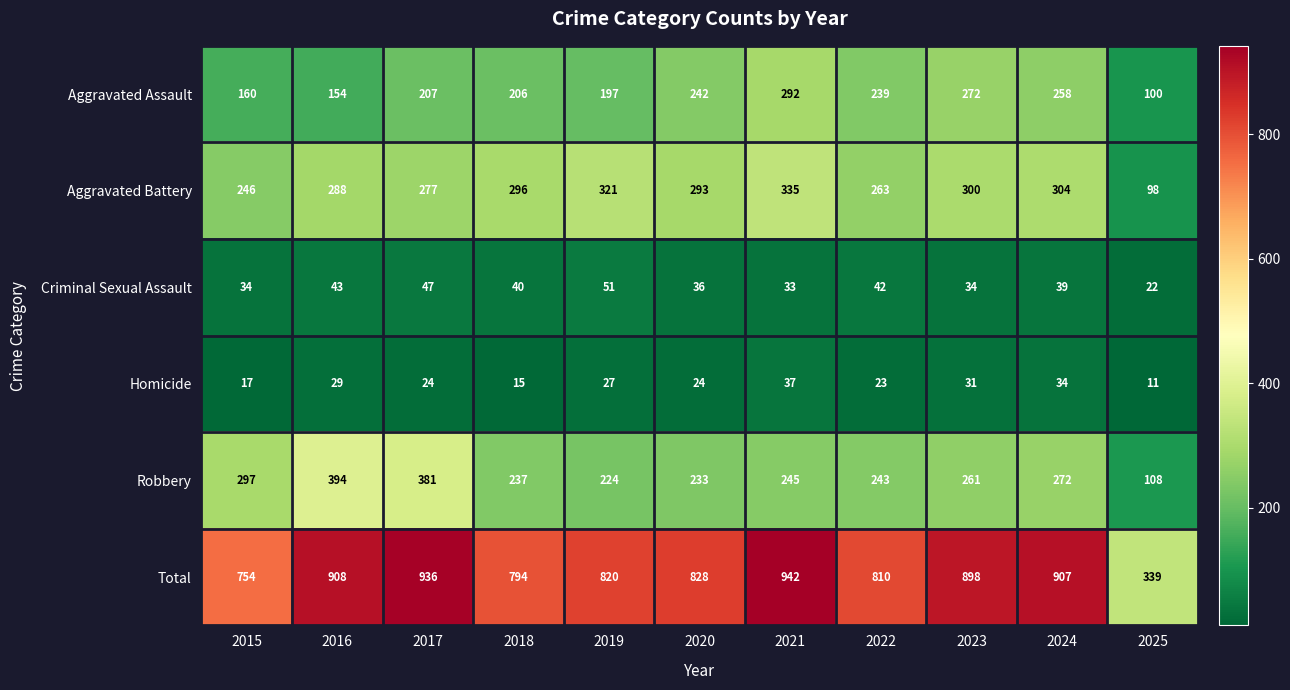

What is the total value across all series at 2018?

1588